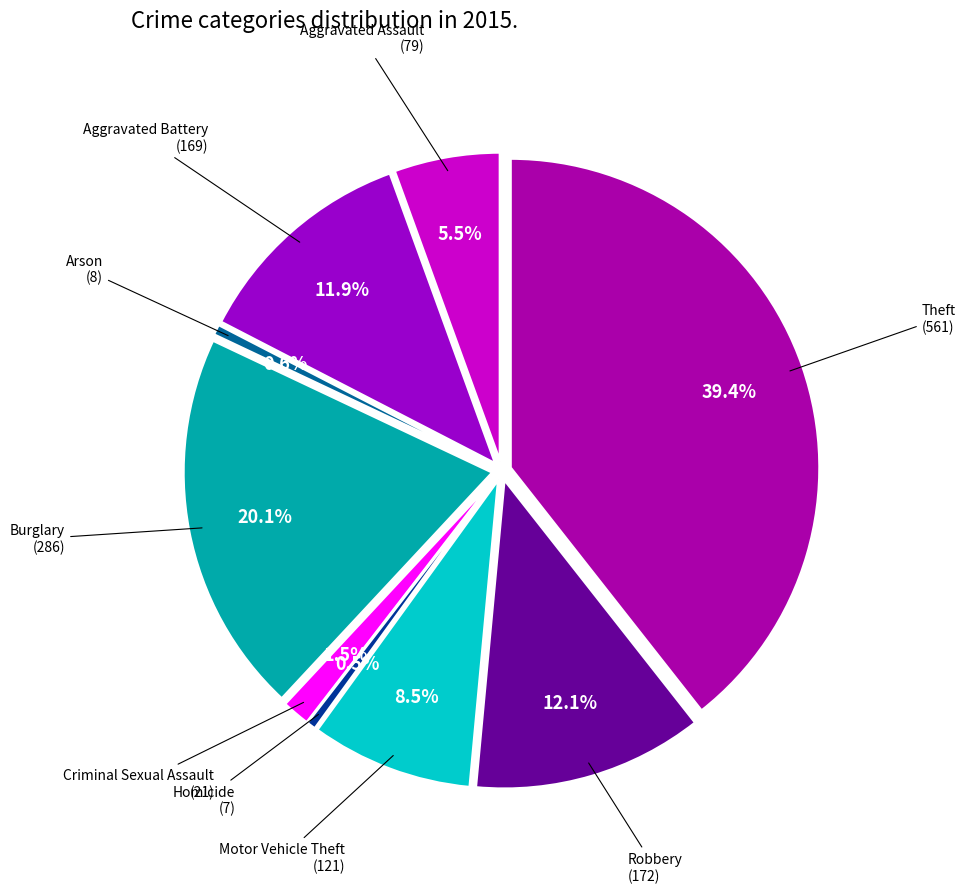

What is the smallest slice in the pie chart?

Homicide